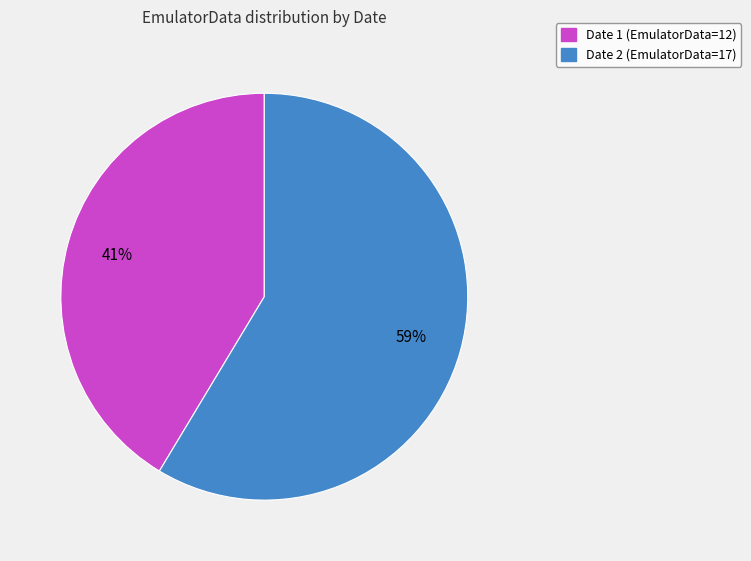

To the nearest percent, what is the average slice percentage?

50%